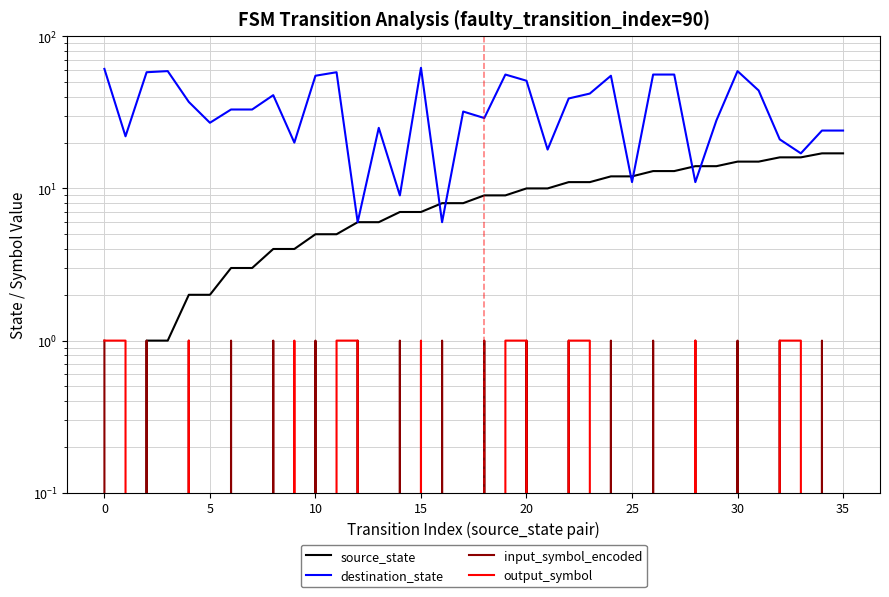

Is the value of output_symbol at 17 greater than the value of source_state at 33?

No